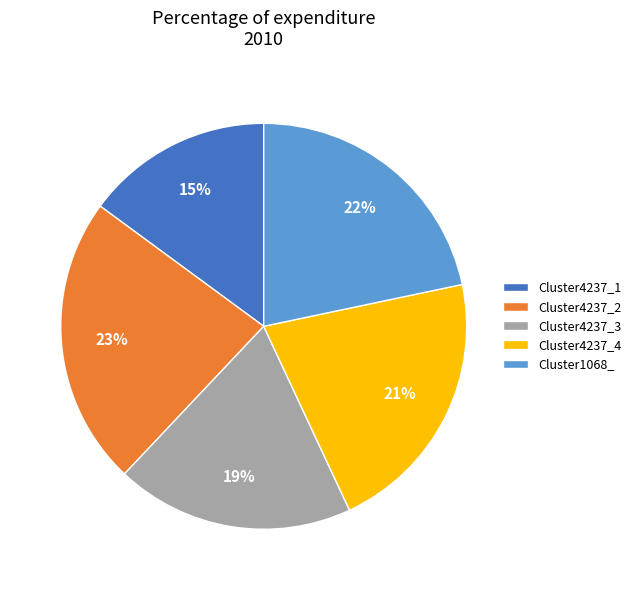

What percentage is the Cluster4237_2 slice, to the nearest percent?

23%